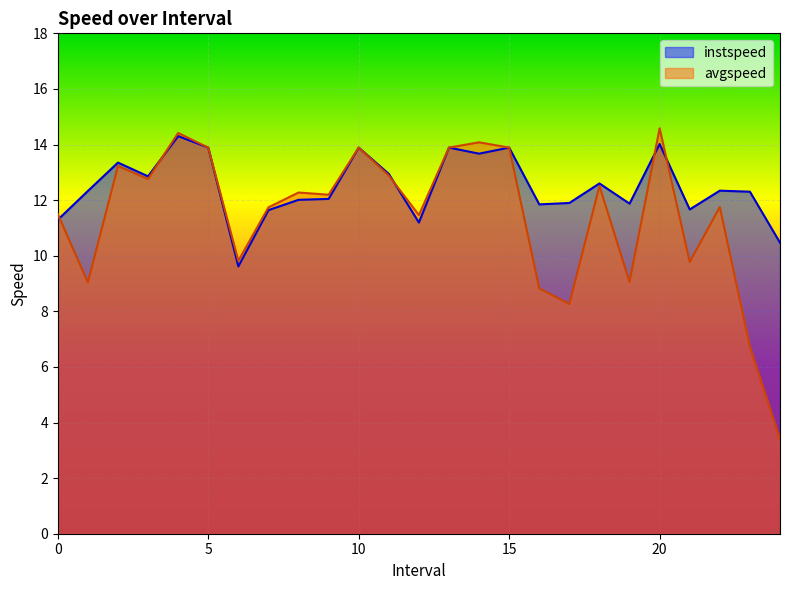

Which series has the largest total across all categories?

instspeed